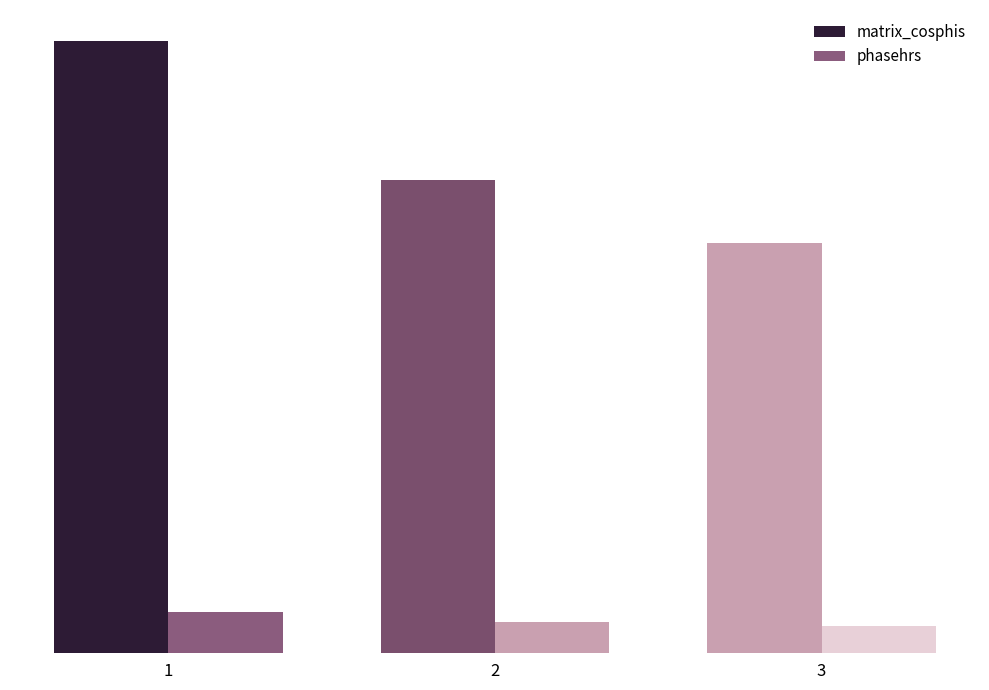

How many bars are there in total?

6